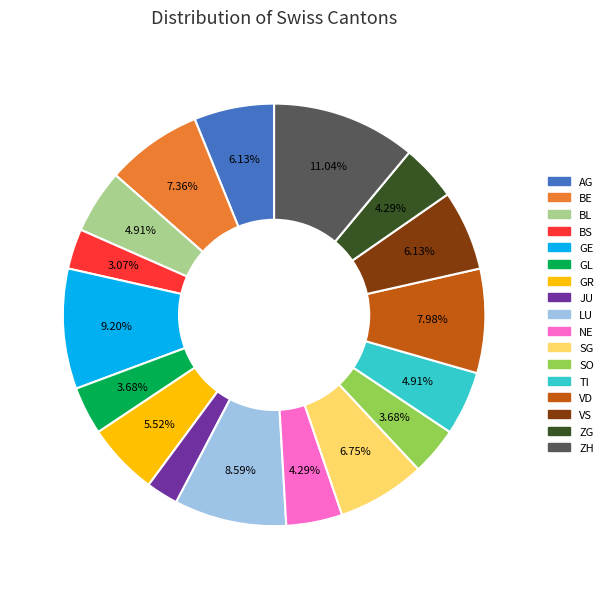

Approximately how many times larger is the value at VD compared to BS?

2.6